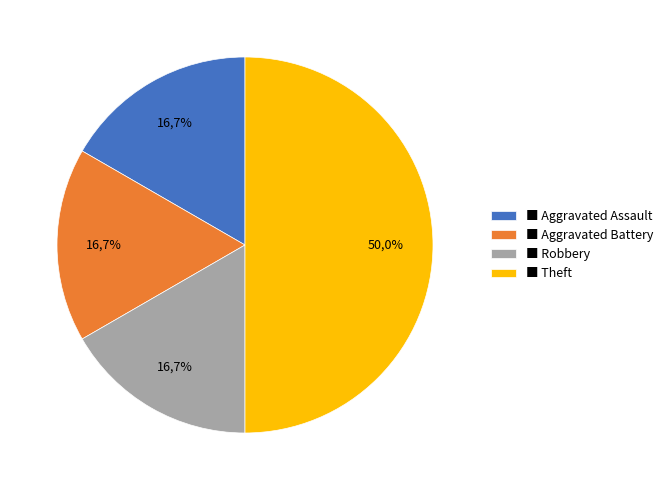

To the nearest percent, what percentage of the pie is Theft?

50%